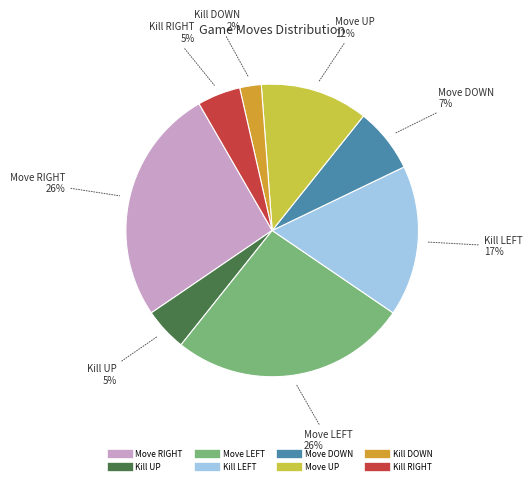

Is there a majority slice in this chart?

No